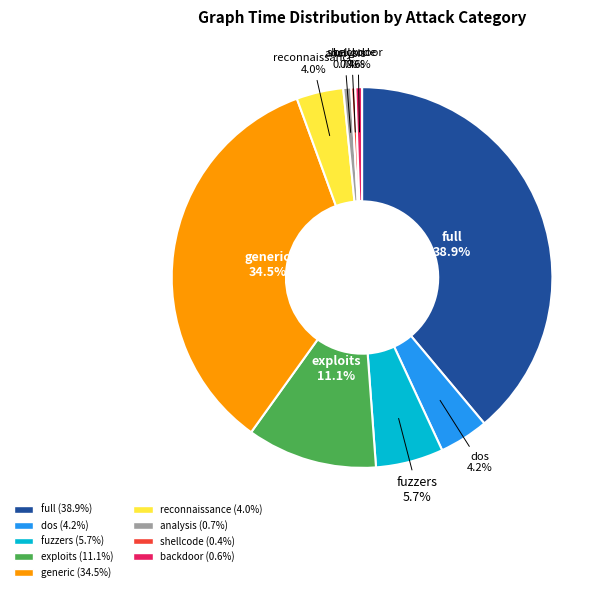

Which has a higher value, fuzzers or exploits?

exploits